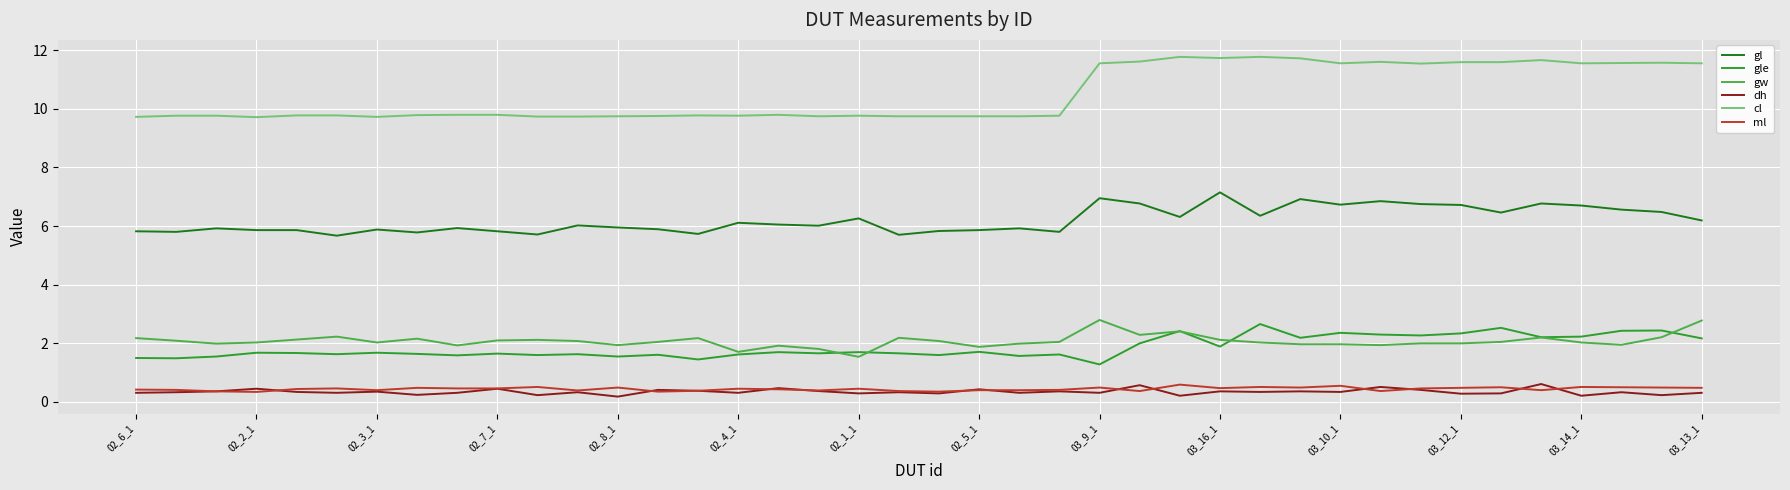

What is the greatest value displayed?

11.8